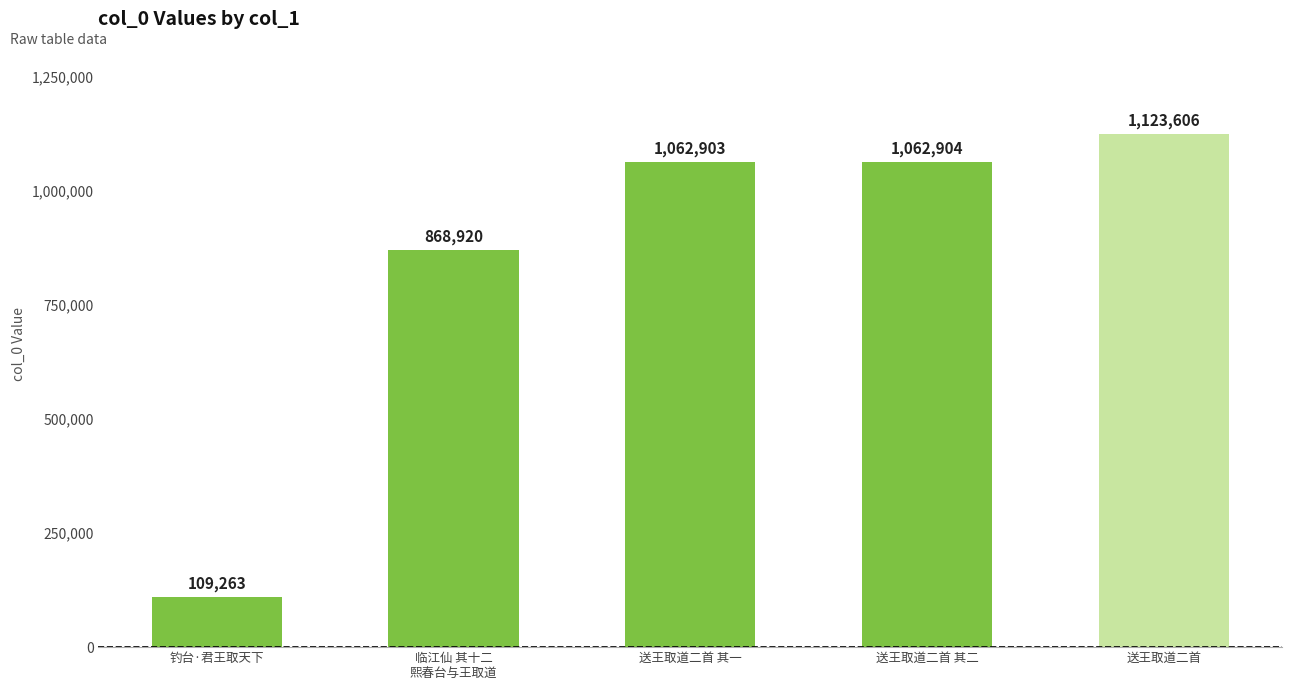

List the labels in order of value, smallest first.

钓台·君王取天下, 临江仙 其十二
熙春台与王取道, 送王取道二首 其一, 送王取道二首 其二, 送王取道二首